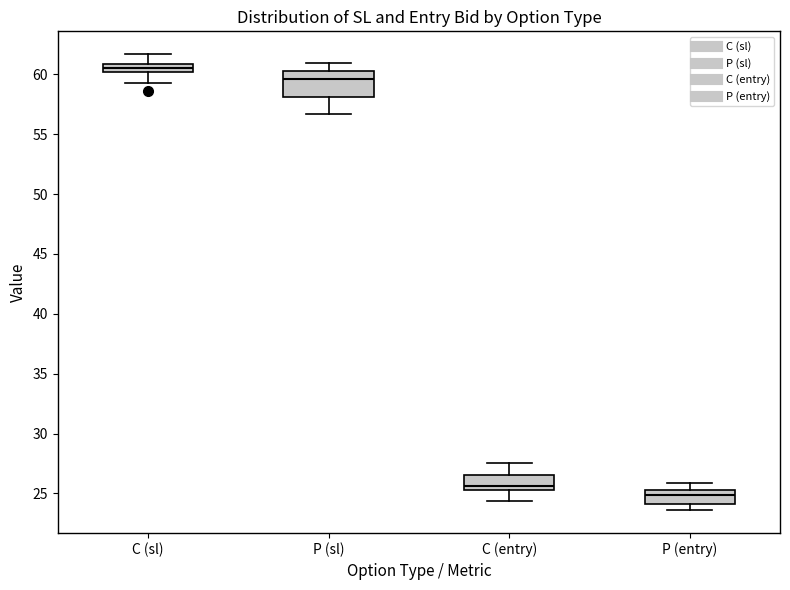

Comparing the boxes themselves (not the whiskers), which one is the tallest?

P (sl)